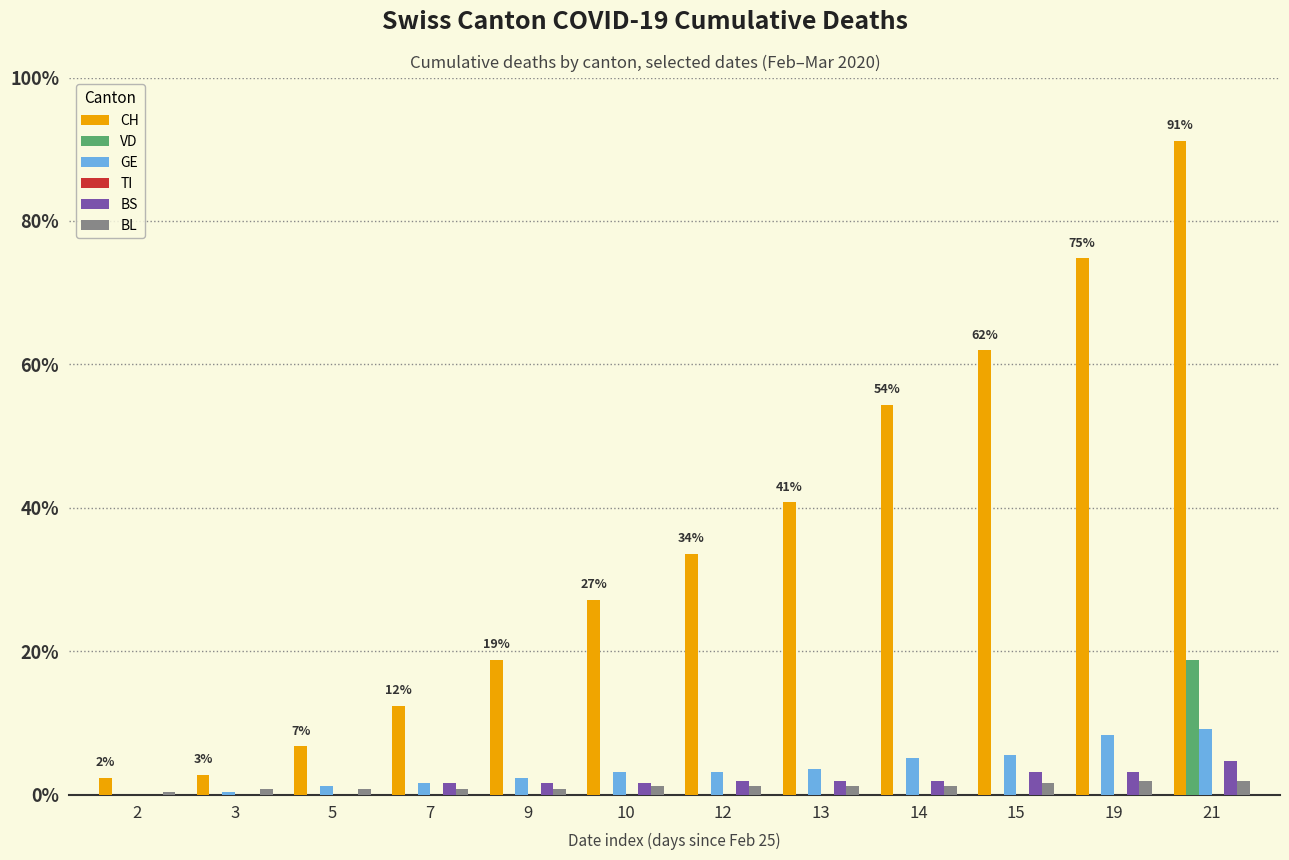

Which series has the widest spread of values?

CH